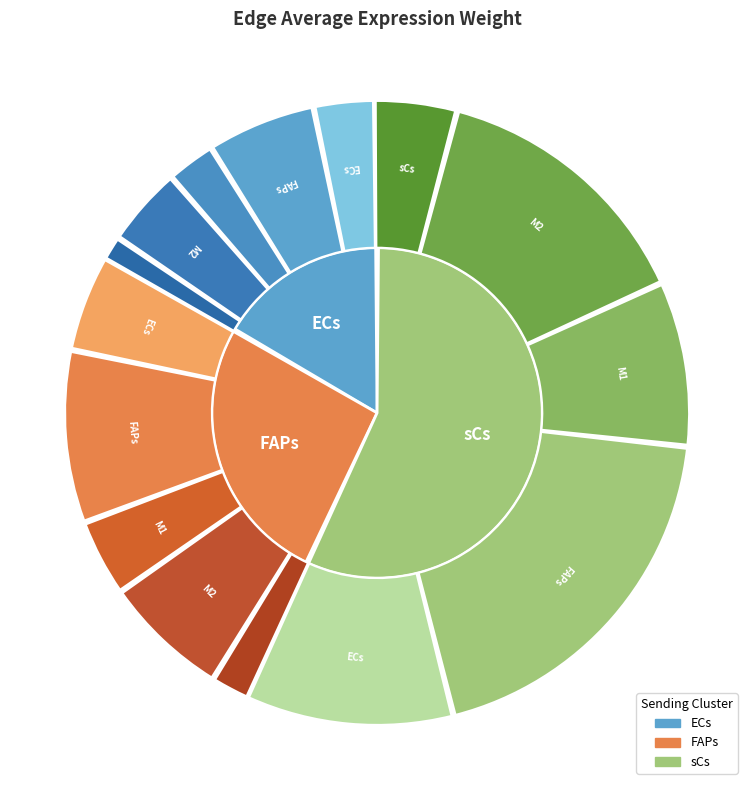

To the nearest percent, what percentage of the pie is ECs?

19%